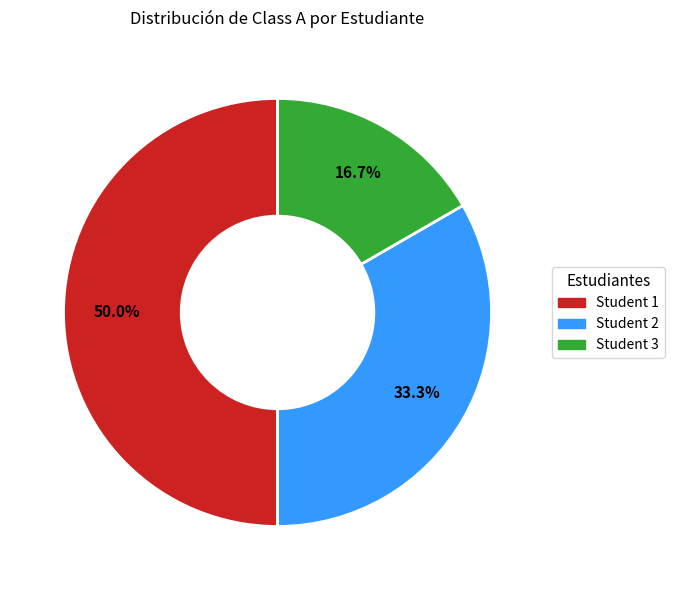

What percentage do Student 1 and Student 3 together represent?

66.7%